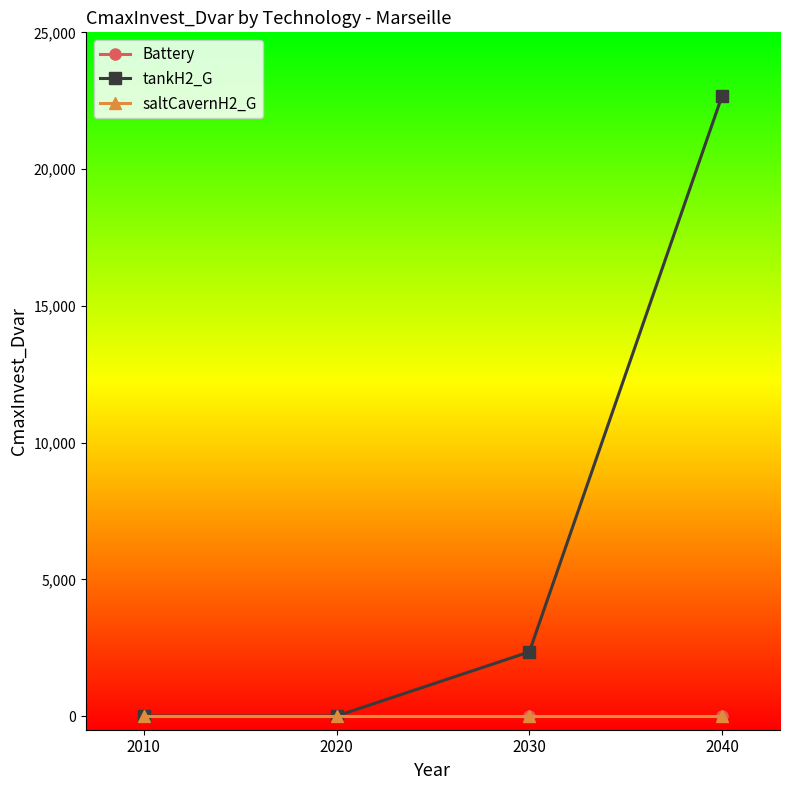

Which series changed the most between 2010 and 2040?

tankH2_G